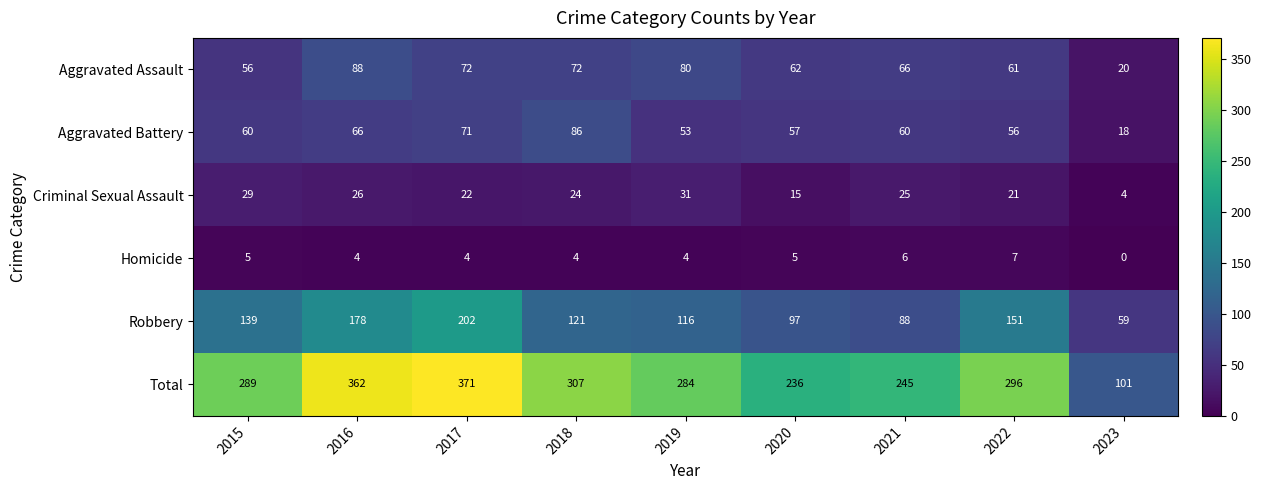

Where does the Homicide series first go above 4?

2015